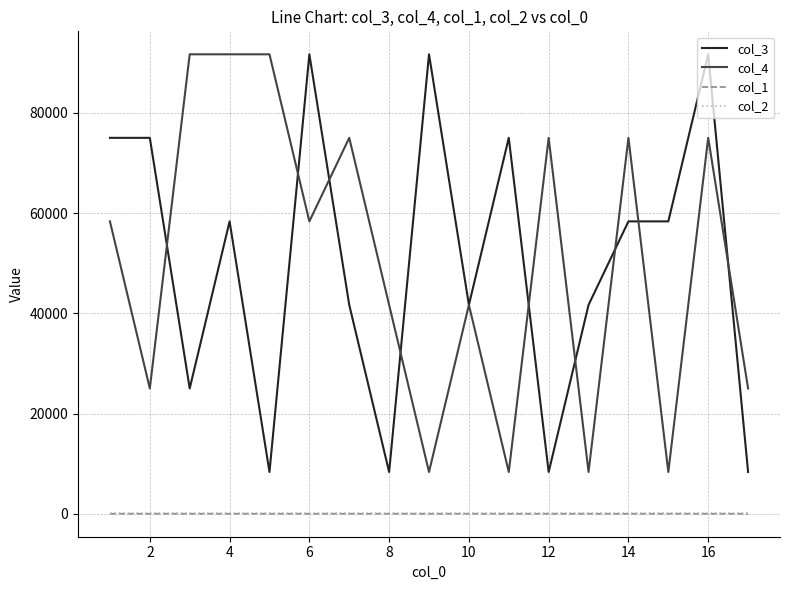

True or false: col_3 and col_1 cross at least once.

False